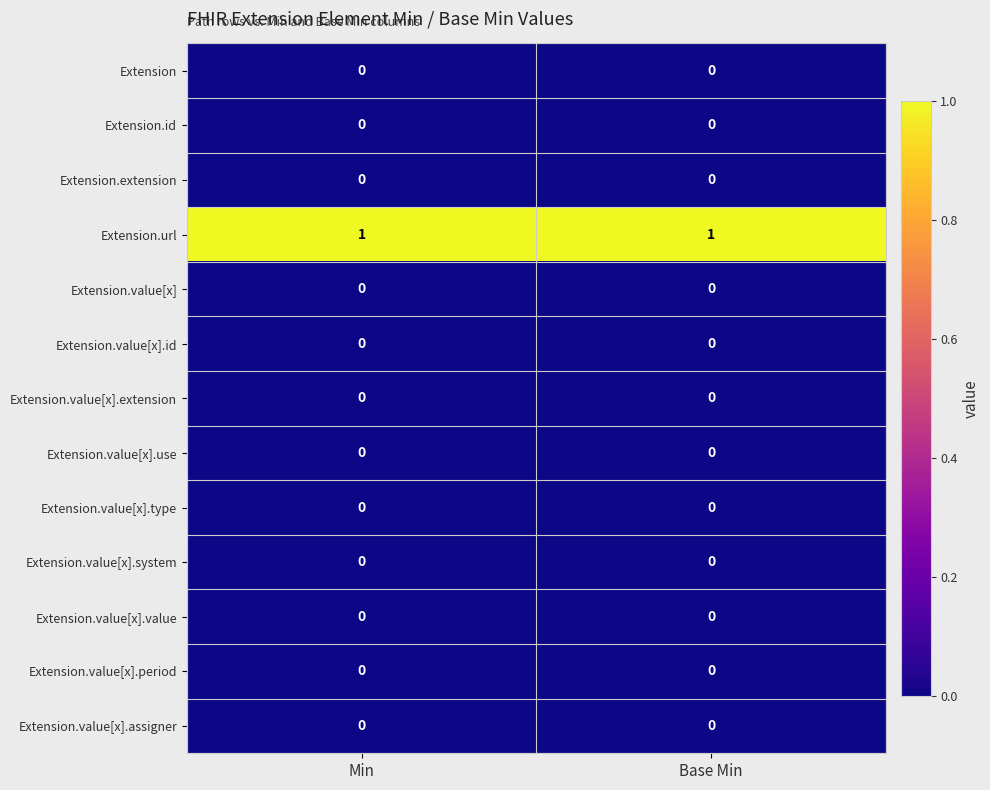

At which category does the chart reach its peak across all series?

Min